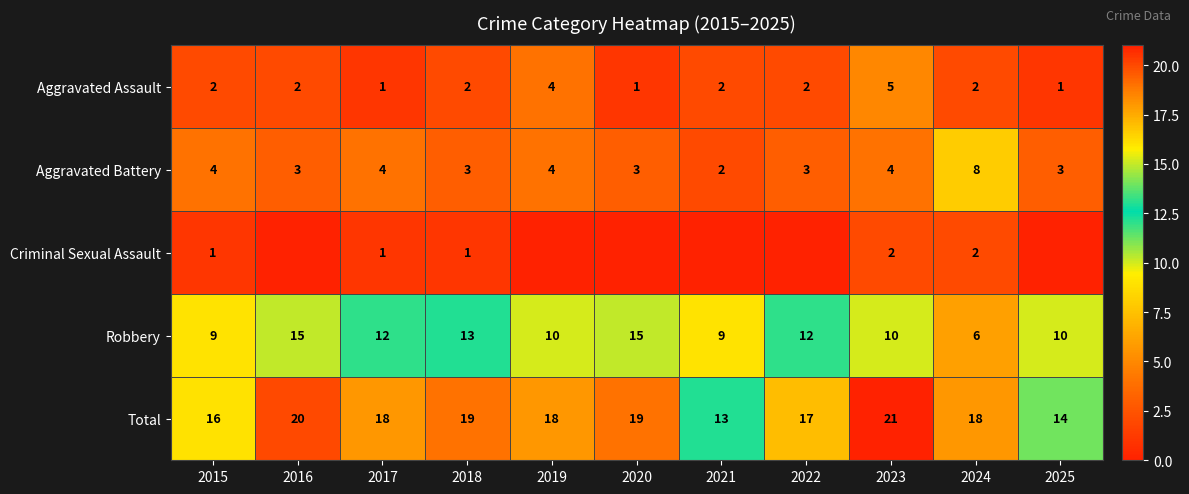

What is the difference between the maximum and second lowest values in the Aggravated Assault series?

4